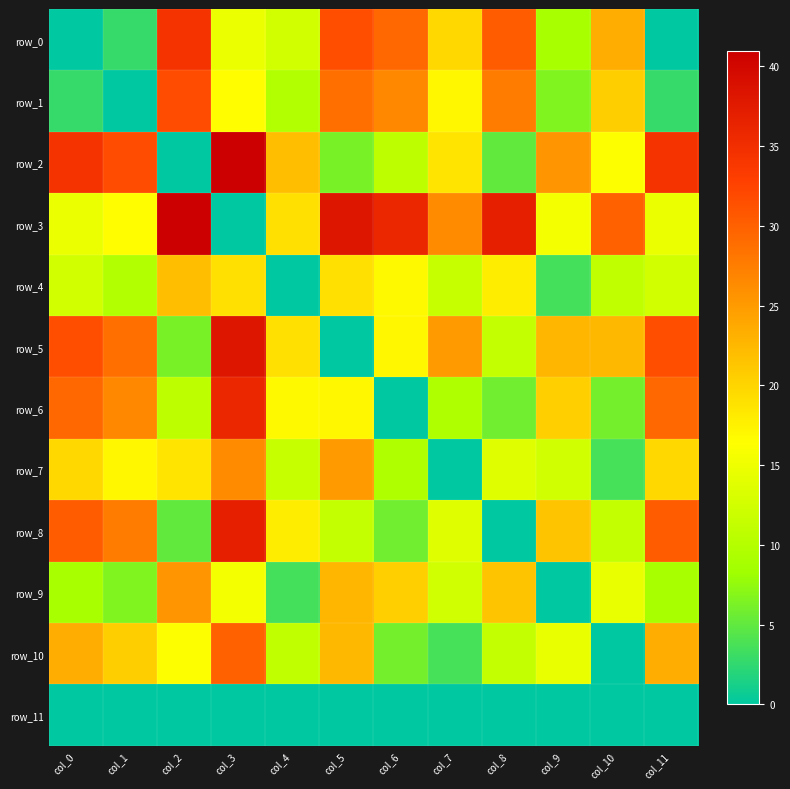

True or false: row_2 has a value of 8.4 at col_5.

False